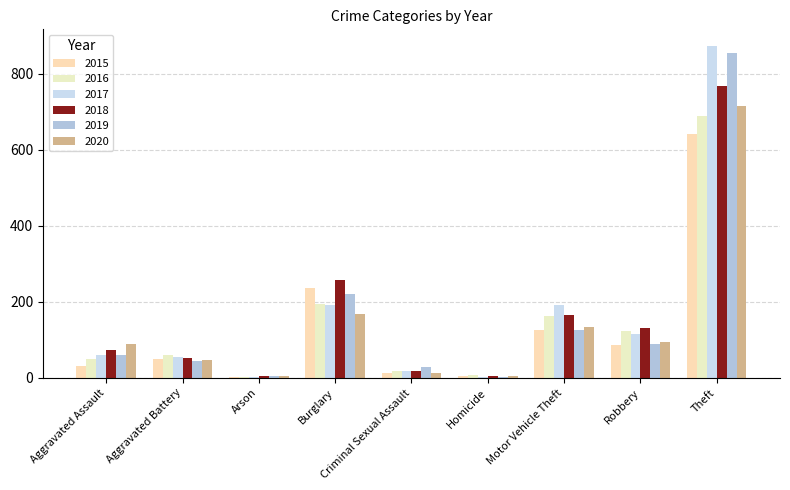

Are the bars horizontal?

No